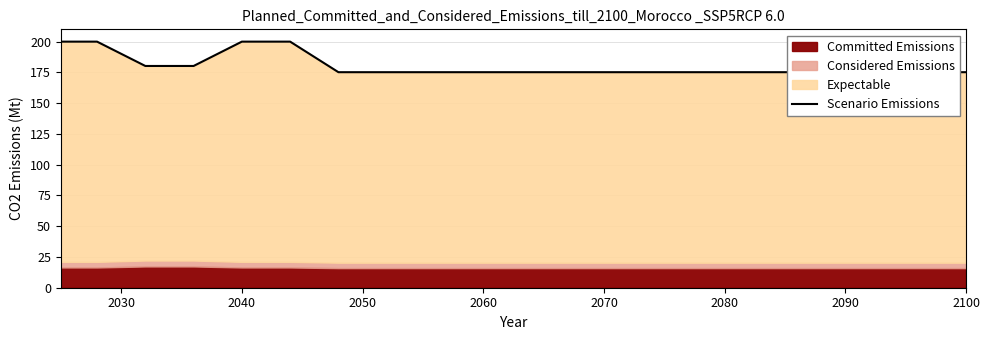

The value at 2080 is 175.2. True or false?

True